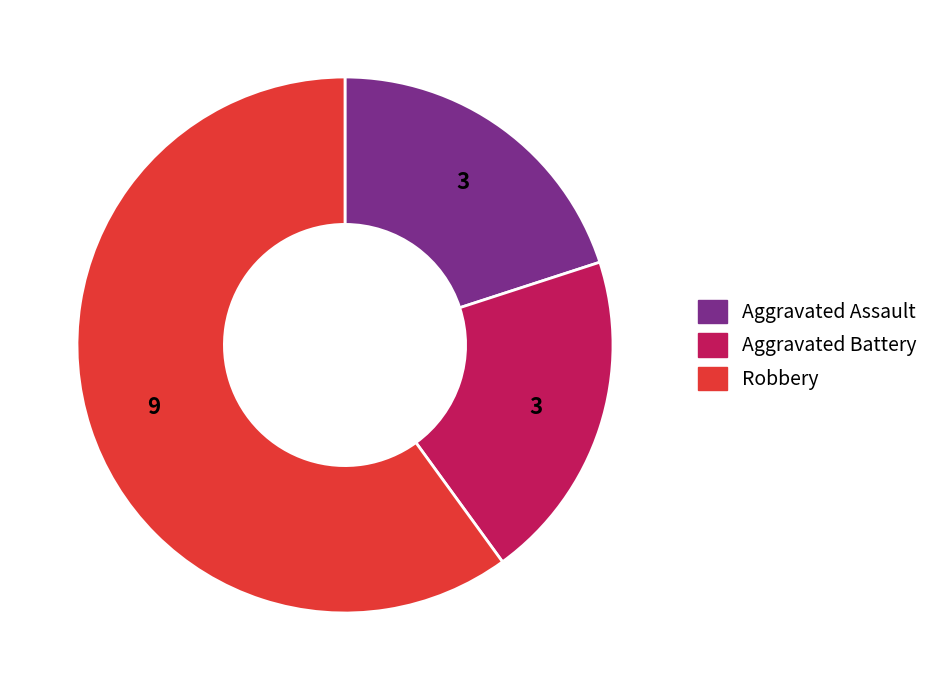

What is the majority slice?

Robbery